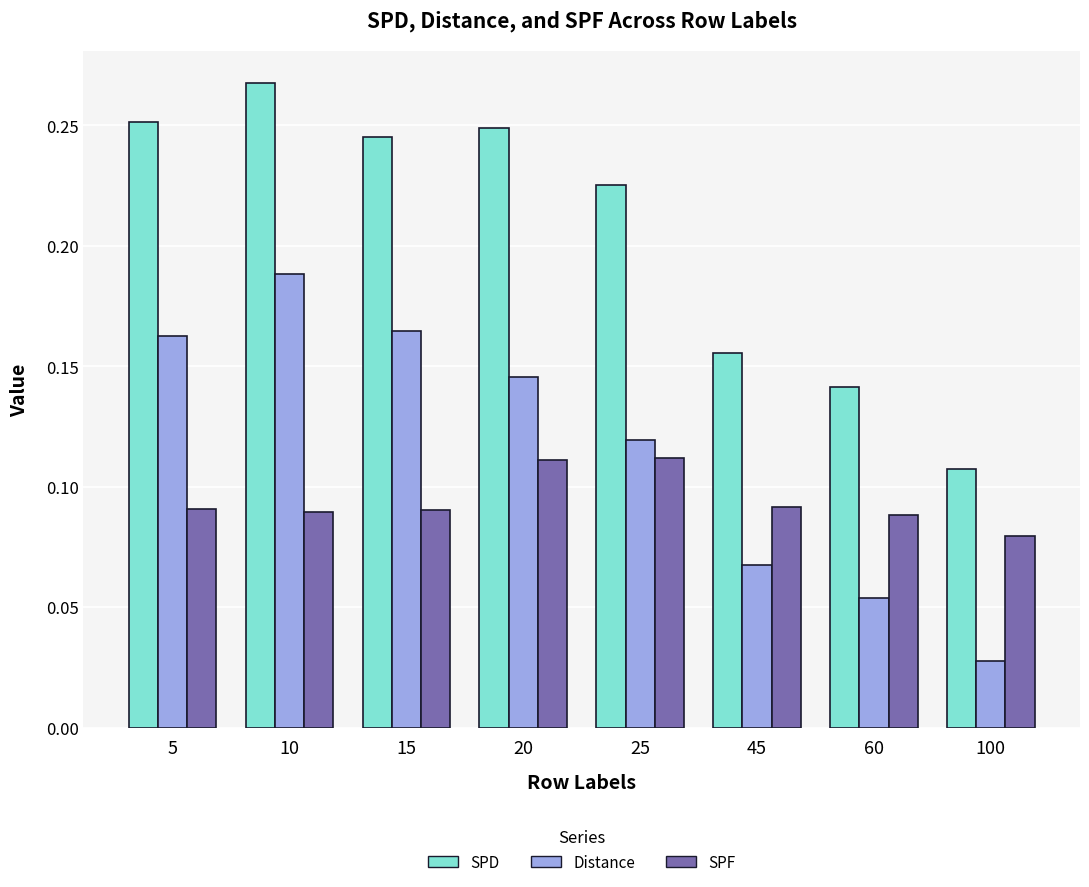

How many series are shown in this chart?

3